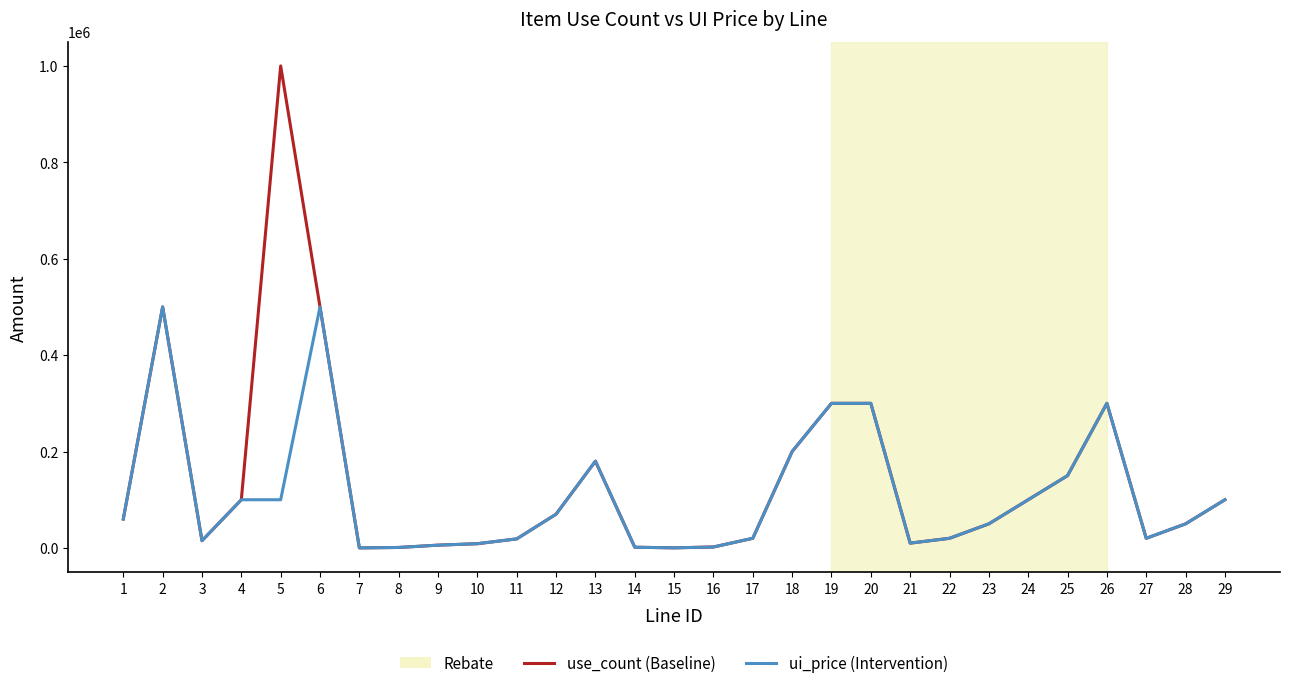

What is the maximum value shown in the chart?

1000000